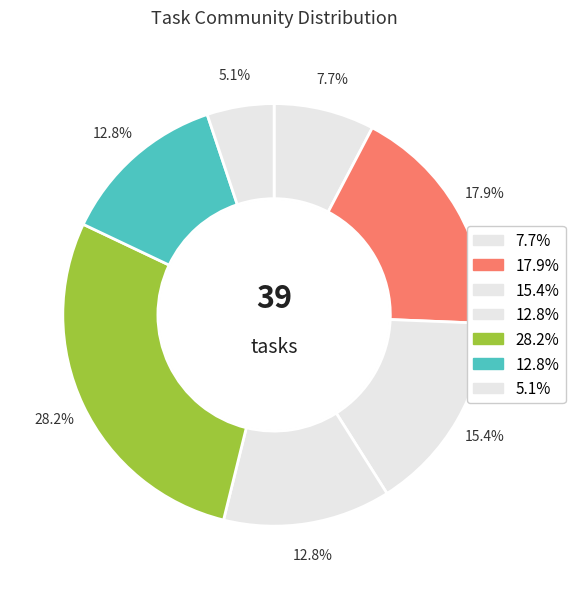

Rank the categories by value from highest to lowest.

4, 1, 2, 5, 3, 0, 6